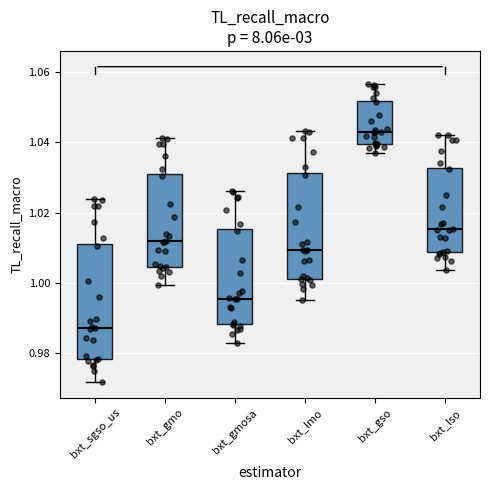

Reading left to right, transcribe this box plot: for each box, give where its median line is, the range the box spans, and where its two whiskers end, as read against the y-axis. The values are not printed on the chart, so give them approximately, as read against the axis.

bxt_sgso_us: median 0.988, box 0.978 to 1.012, whiskers 0.972 to 1.024
bxt_gmo: median 1.012, box 1.004 to 1.030, whiskers 1.000 to 1.042
bxt_gmosa: median 0.996, box 0.988 to 1.016, whiskers 0.982 to 1.026
bxt_lmo: median 1.010, box 1.002 to 1.032, whiskers 0.996 to 1.044
bxt_gso: median 1.042, box 1.040 to 1.052, whiskers 1.038 to 1.056
bxt_lso: median 1.016, box 1.008 to 1.032, whiskers 1.004 to 1.042